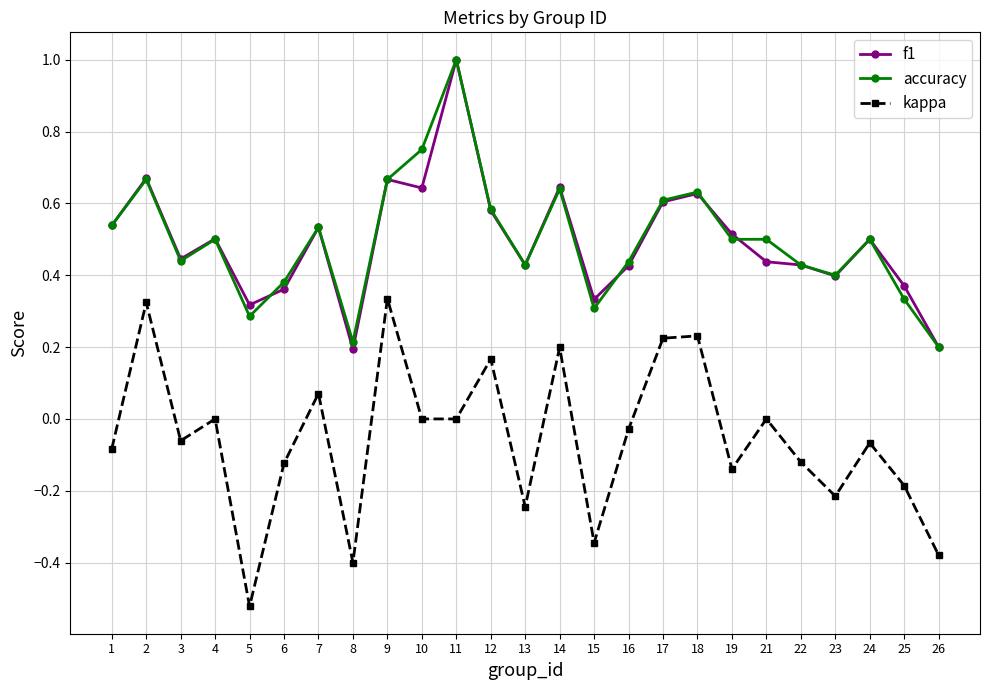

Is it true that kappa equals 0.3 at 2?

True